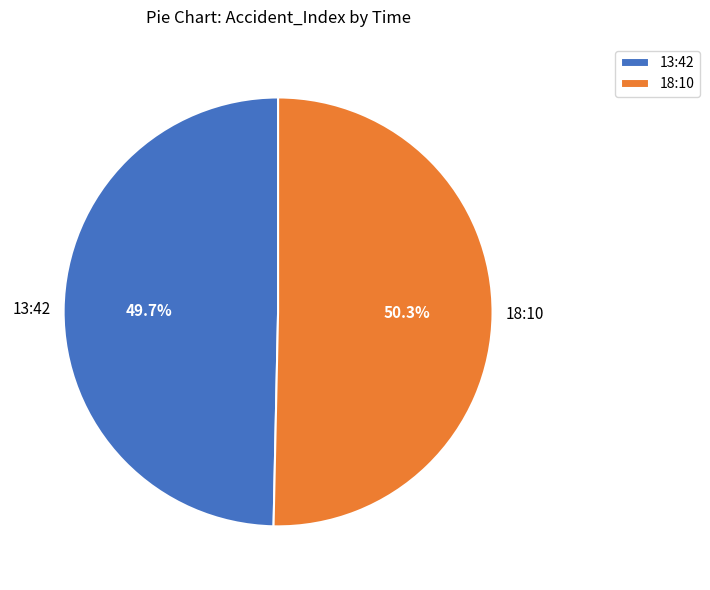

To the nearest percent, what is the combined percentage of 13:42 and 18:10?

100%